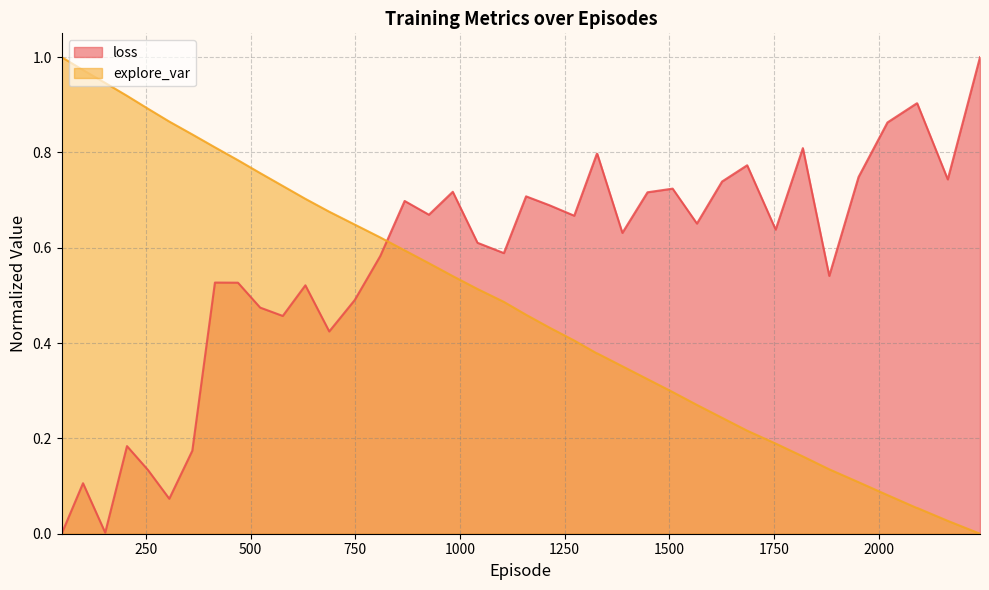

Which series ends up on top after the final intersection of explore_var and loss?

loss